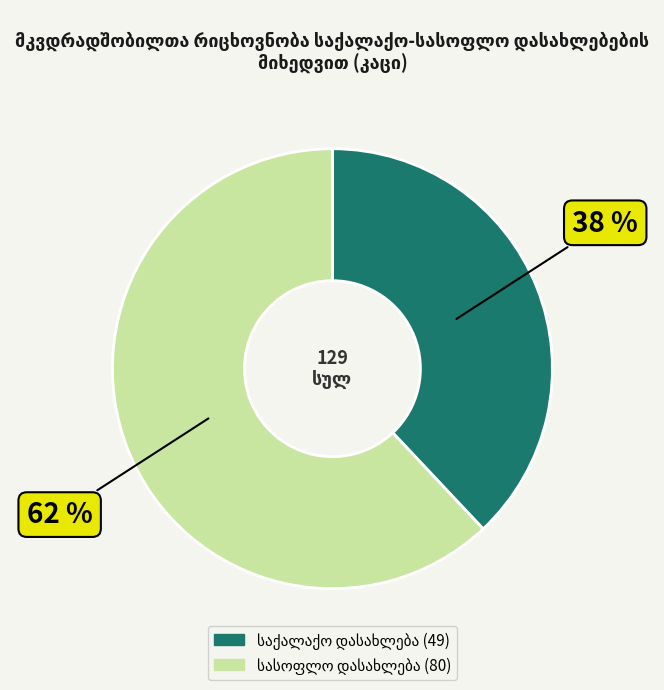

To the nearest percent, what is the average slice percentage?

50%